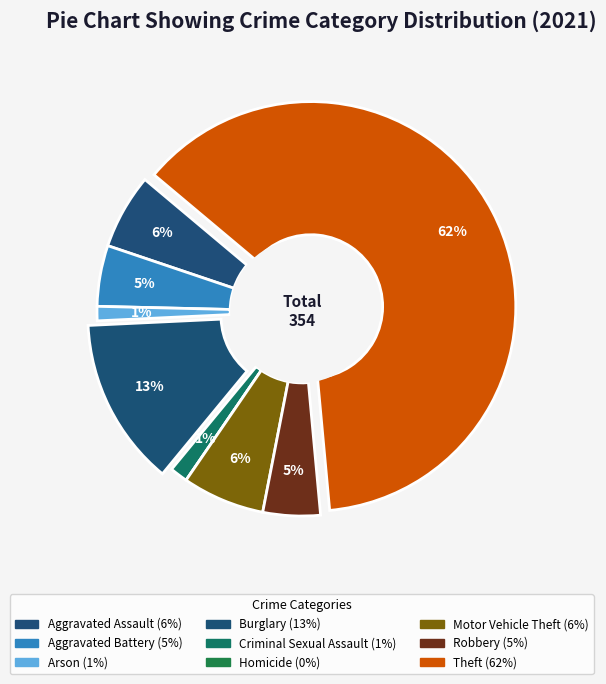

Do Burglary and Criminal Sexual Assault together represent more than half of the pie?

No